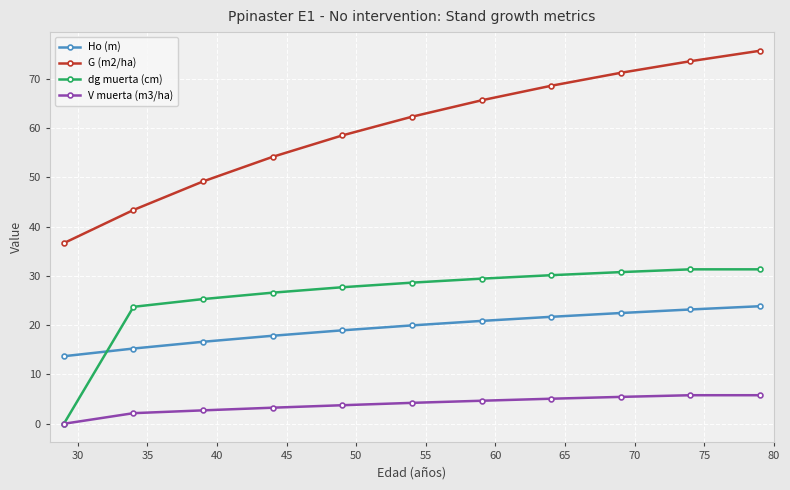

What is the difference between the second highest and second lowest values in the G (m2/ha) series?

30.2